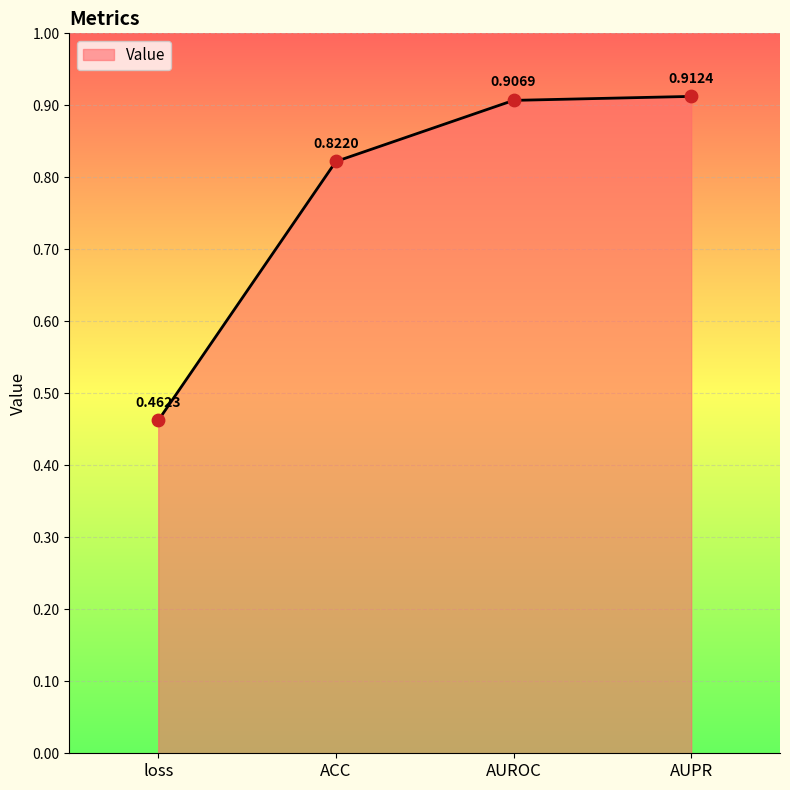

What is the change in value from loss to AUROC?

+0.4